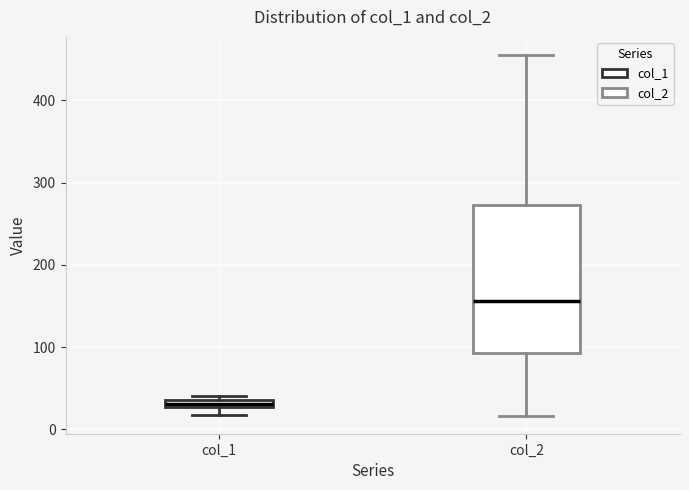

Where is the upper edge of the box for col_2 on the y-axis? The values are not printed on the chart, so give them approximately, as read against the axis.

270